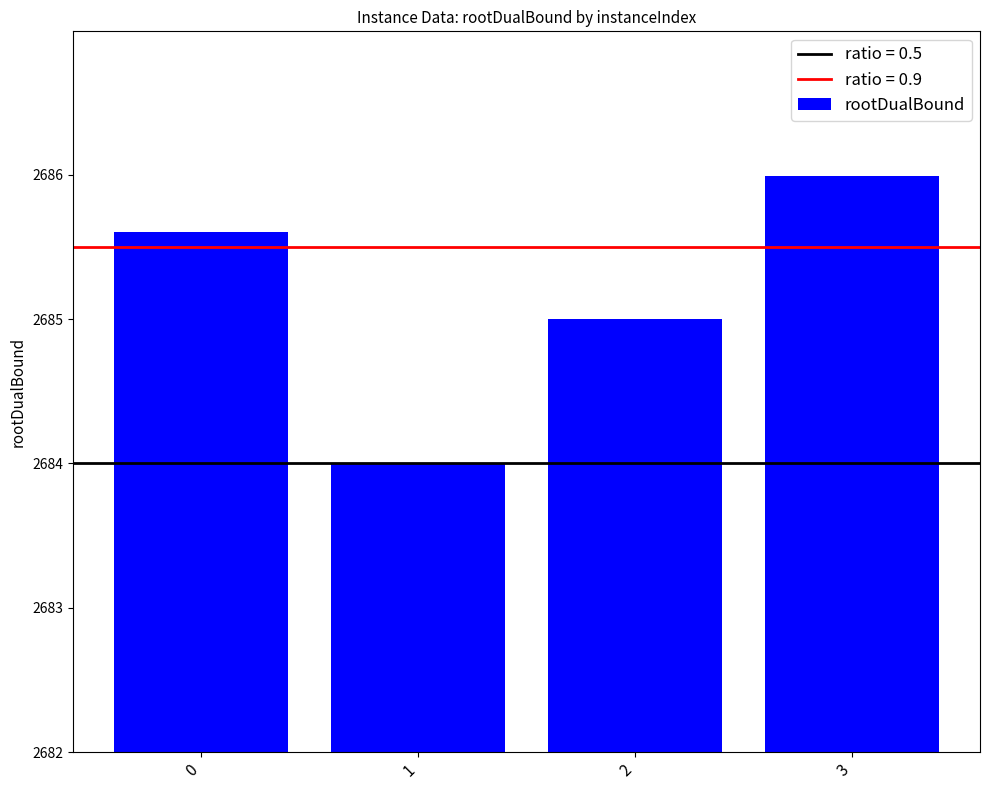

Reading left to right, what are all the values shown in this chart?

0=2685.6	1=2684.0	2=2685.0	3=2686.0